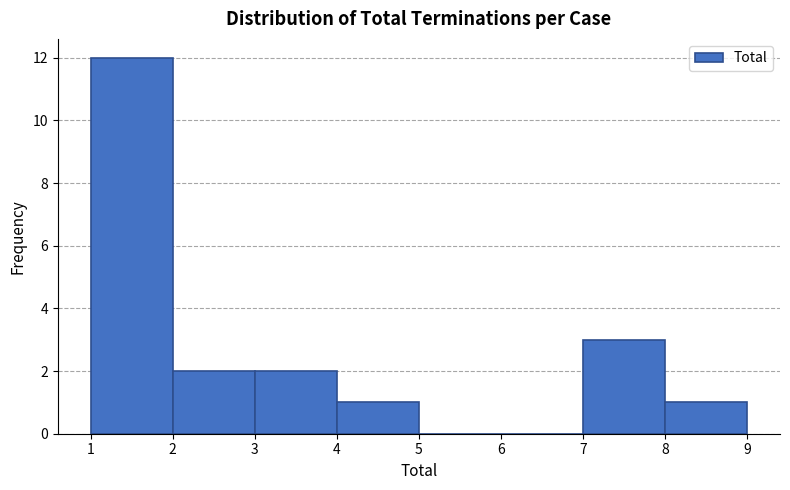

Reading left to right, transcribe this chart: for each bar, give the range it covers on the x-axis and its height. The values are not printed on the chart, so give them approximately, as read against the axis.

1 to 2: 12
2 to 3: 2
3 to 4: 2
4 to 5: 1
5 to 6: 0
6 to 7: 0
7 to 8: 3
8 to 9: 1